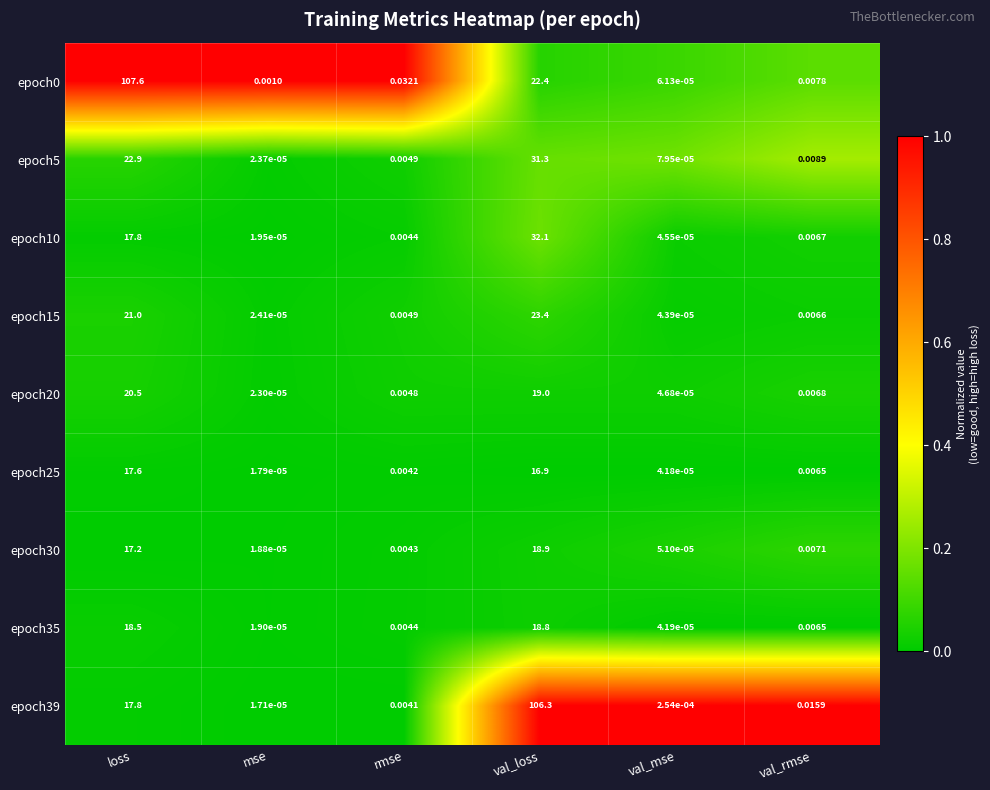

Rank the categories by epoch0 value from highest to lowest.

loss, val_loss, rmse, val_rmse, mse, val_mse